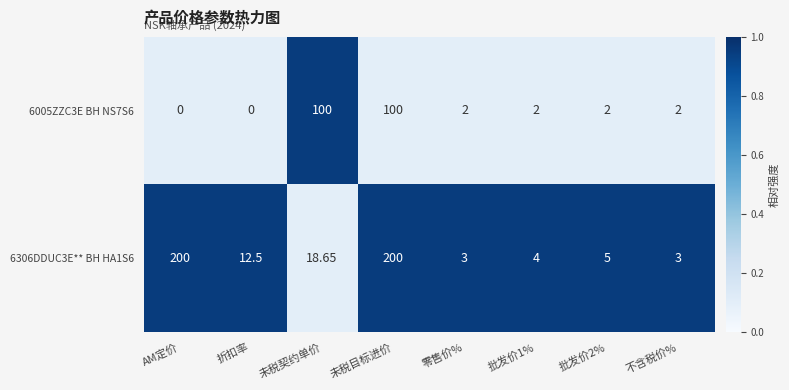

At which label is 6306DDUC3E** BH HA1S6 closest to 101?

未税契约单价